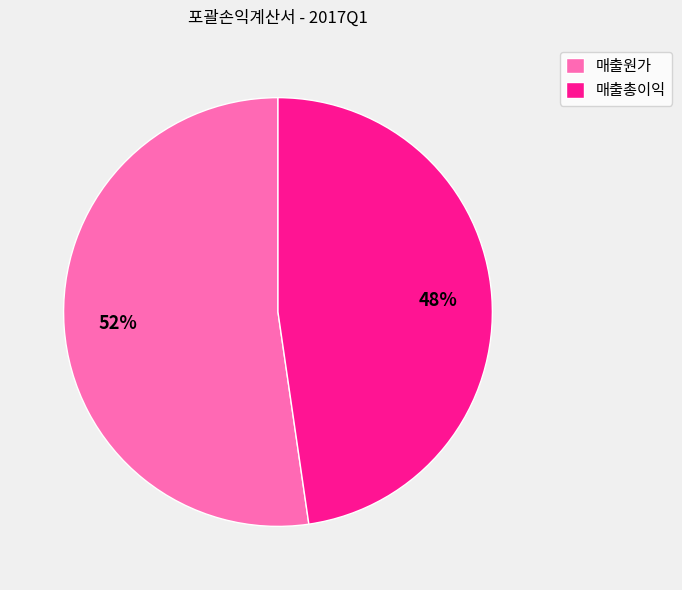

To the nearest percent, what portion does 매출총이익 represent?

48%